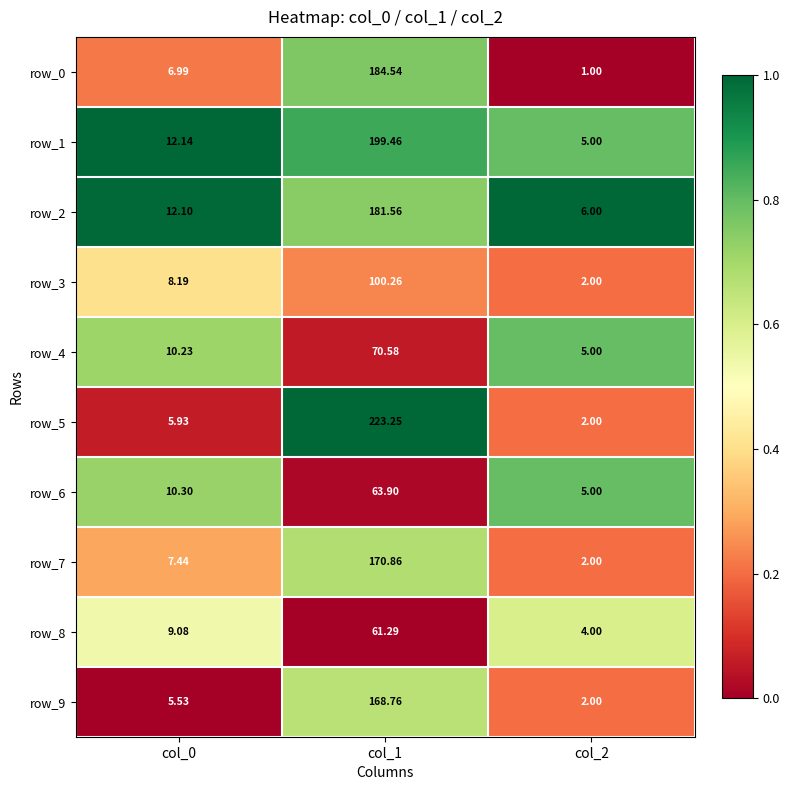

Rank the series by their maximum value, from lowest to highest.

row_8, row_6, row_4, row_3, row_9, row_7, row_2, row_0, row_1, row_5